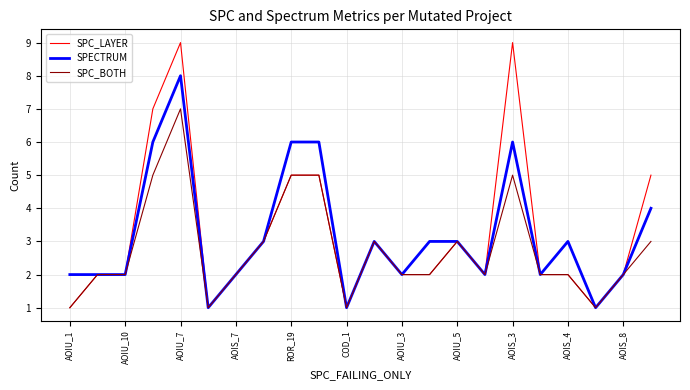

What is the difference between the maximum and second lowest values in the SPECTRUM series?

7